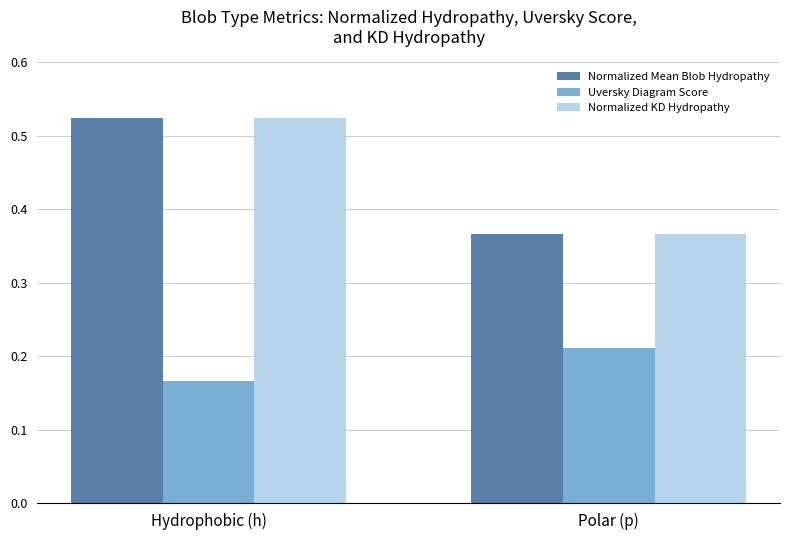

At which category is the sum across all series the highest?

Hydrophobic (h)